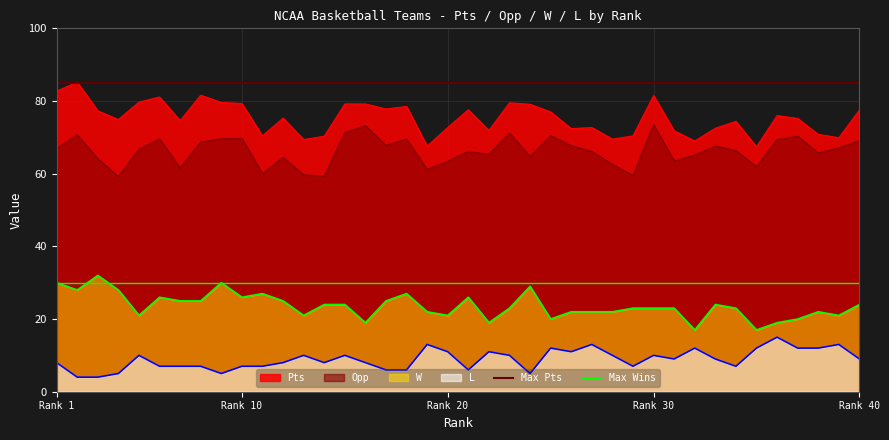

How many categories are shown in the chart?

40